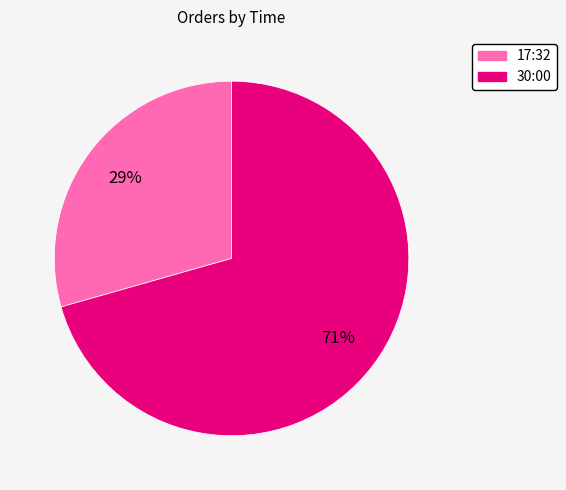

Between 17:32 and 30:00, which is larger?

30:00